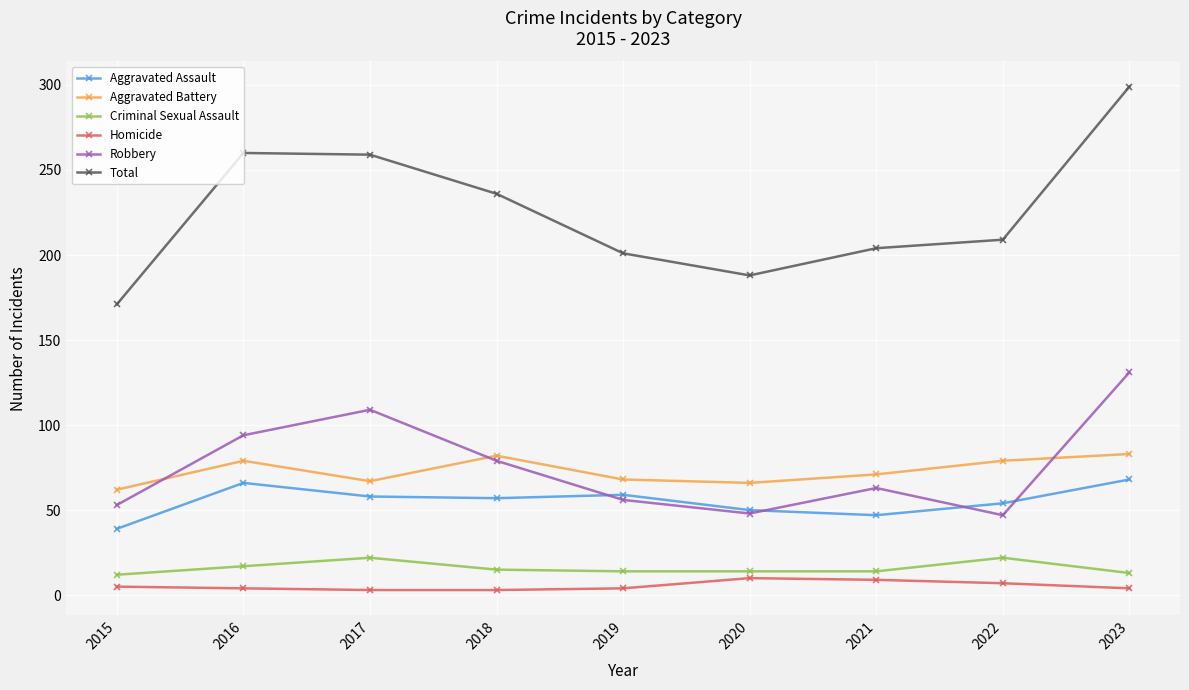

What is the value of the Robbery point at the 9th from the left?

131